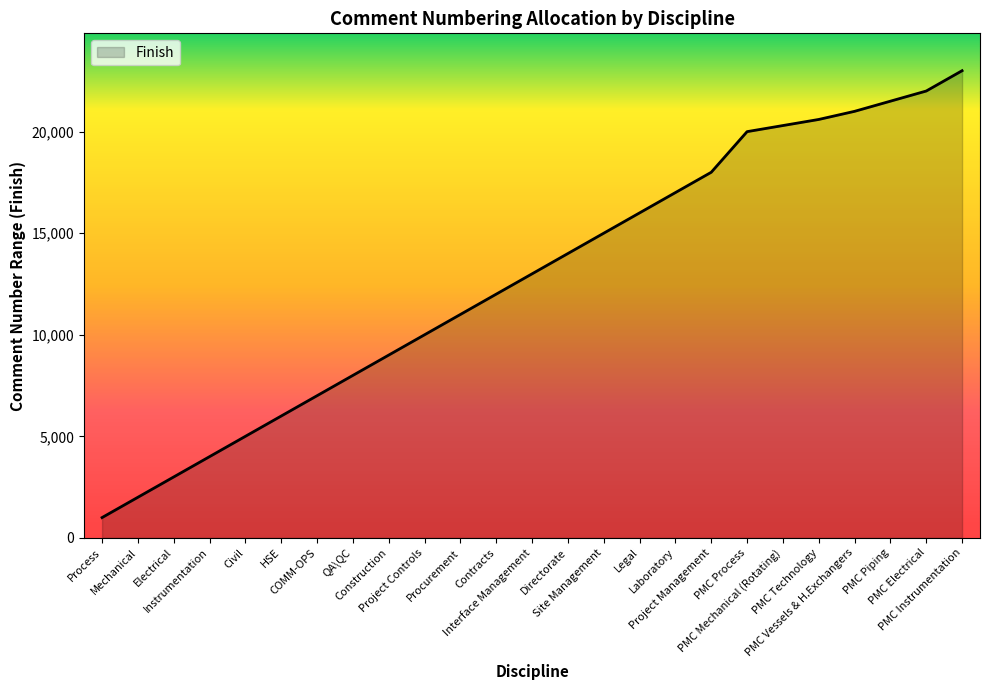

Reading left to right, extract all data points from this chart.

Process=1000	Mechanical=2000	Electrical=3000	Instrumentation=4000	Civil=5000	HSE=6000	COMM-OPS=7000	QA\QC=8000	Construction=9000	Project Controls=10000	Procurement=11000	Contracts=12000	Interface Management=13000	Directorate=14000	Site Management=15000	Legal=16000	Laboratory=17000	Project Management=18000	PMC Process=20000	PMC Mechanical (Rotating)=20300	PMC Technology=20600	PMC Vessels & H.Exchangers=21000	PMC Piping=21500	PMC Electrical=22000	PMC Instrumentation=23000